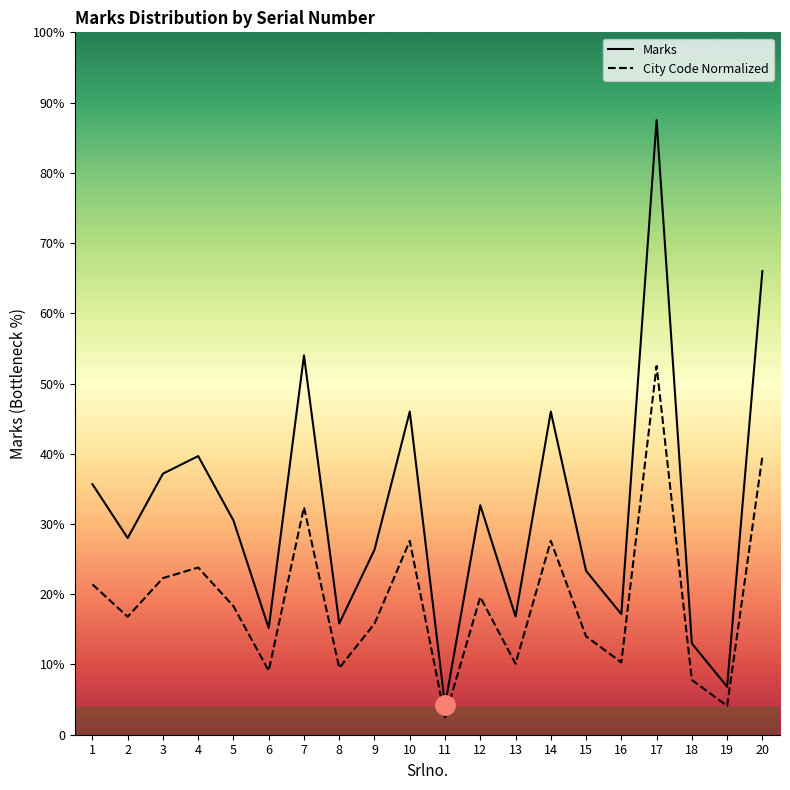

Which category has the lowest value in the City Code Normalized series?

11